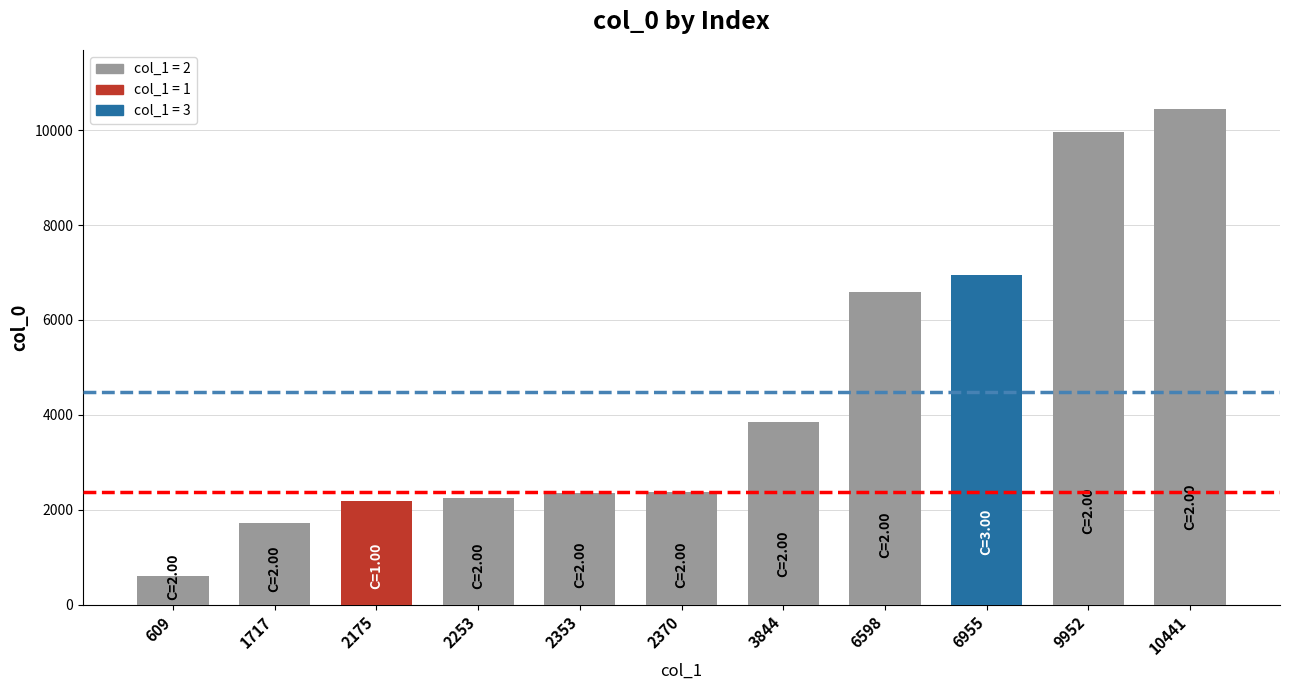

Which category has the highest value across all series?

10441